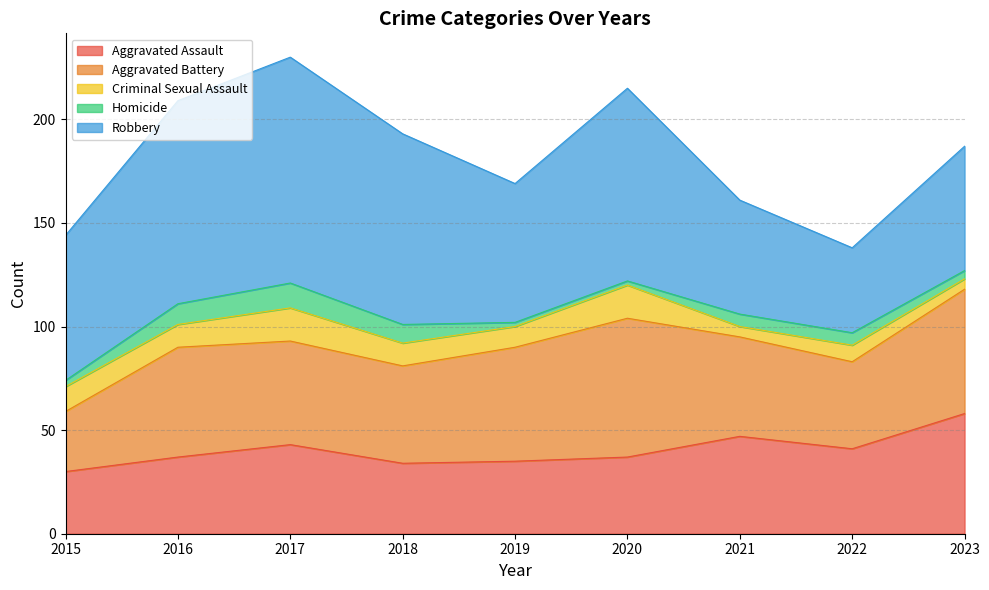

Reading left to right, transcribe all the data shown in this chart.

Aggravated Assault: 2015=30	2016=37	2017=43	2018=34	2019=35	2020=37	2021=47	2022=41	2023=58
Aggravated Battery: 2015=29	2016=53	2017=50	2018=47	2019=55	2020=67	2021=48	2022=42	2023=60
Criminal Sexual Assault: 2015=12	2016=11	2017=16	2018=11	2019=10	2020=16	2021=5	2022=8	2023=5
Homicide: 2015=3	2016=10	2017=12	2018=9	2019=2	2020=2	2021=6	2022=6	2023=4
Robbery: 2015=70	2016=98	2017=109	2018=92	2019=67	2020=93	2021=55	2022=41	2023=60